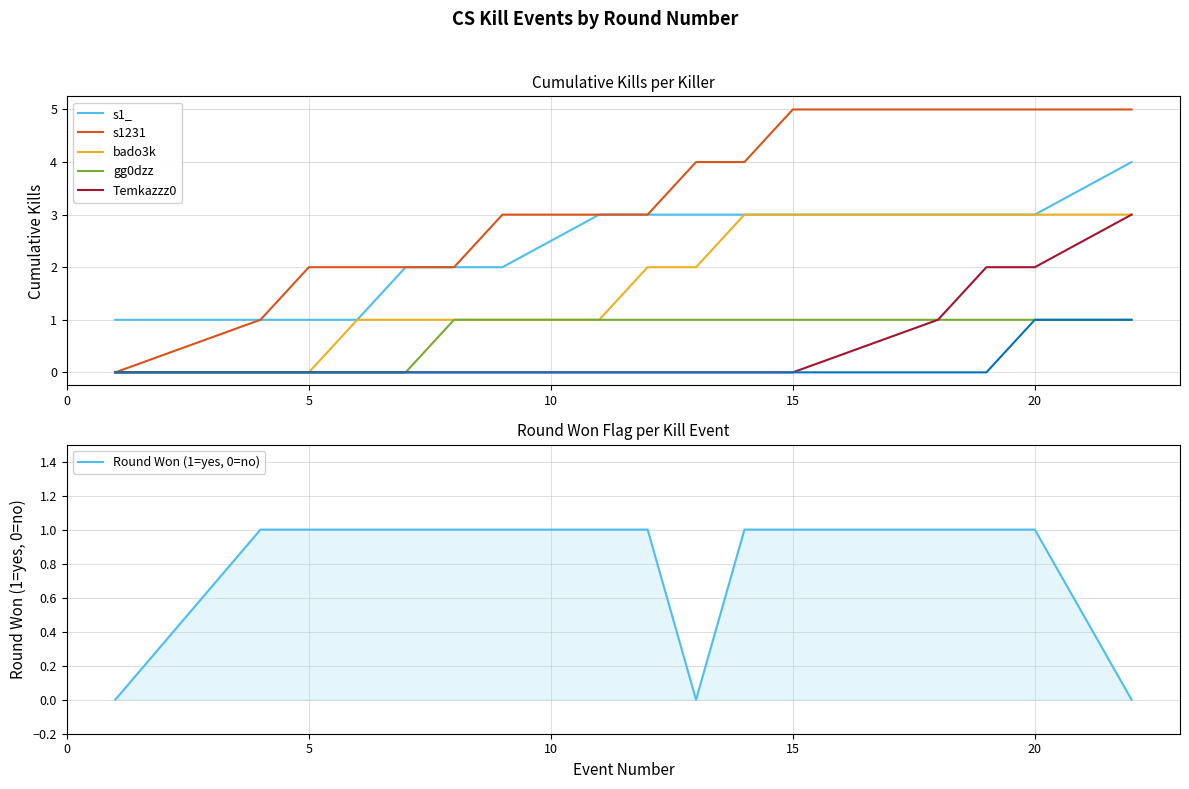

What is the maximum value for s1231?

5